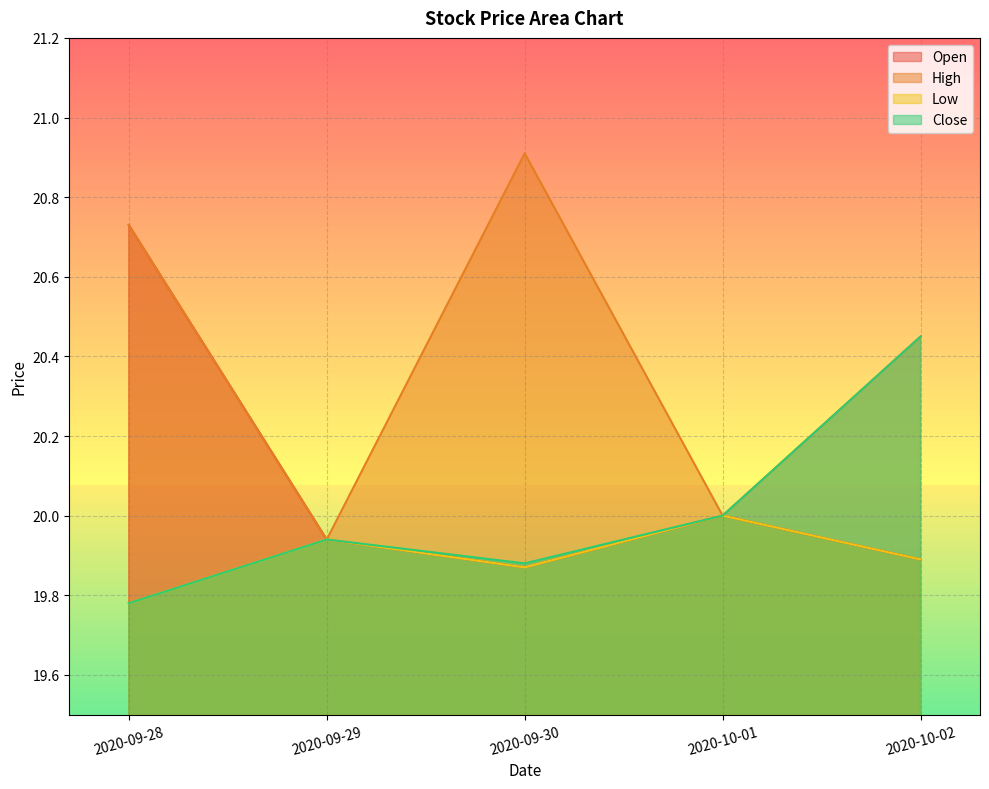

Is it true that Open equals 35.9 at 2020-10-01?

False